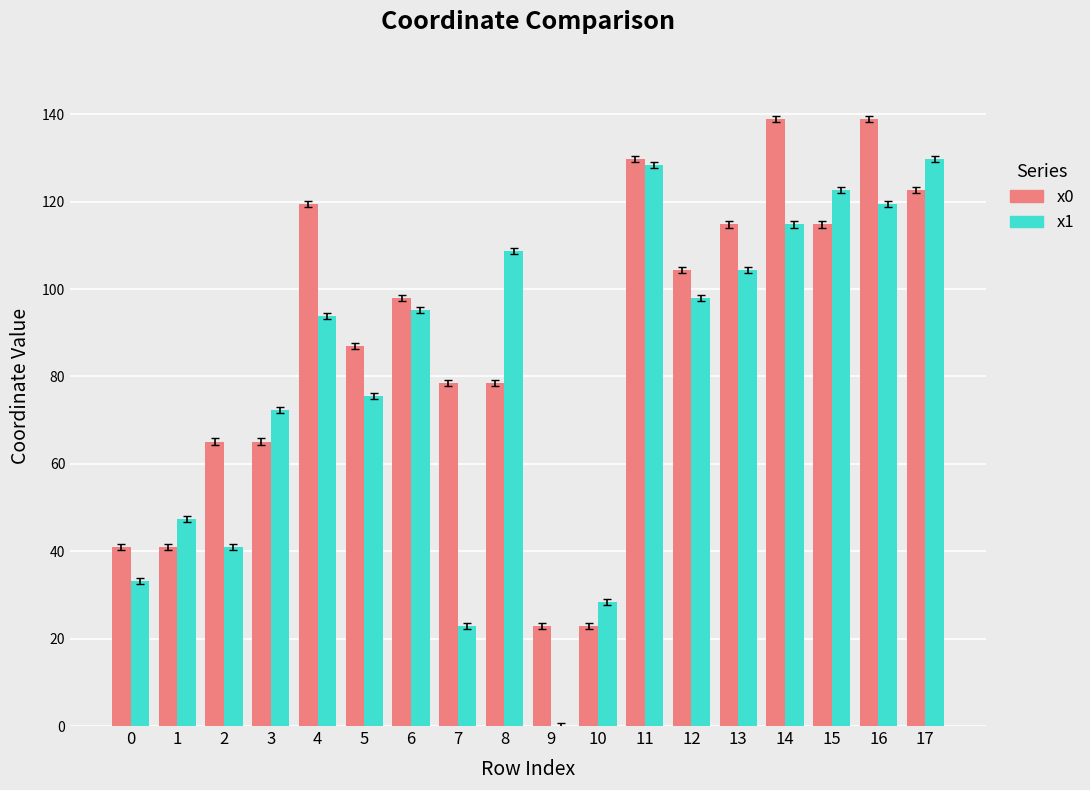

What is the spread (max minus min) of values at 3?

7.2